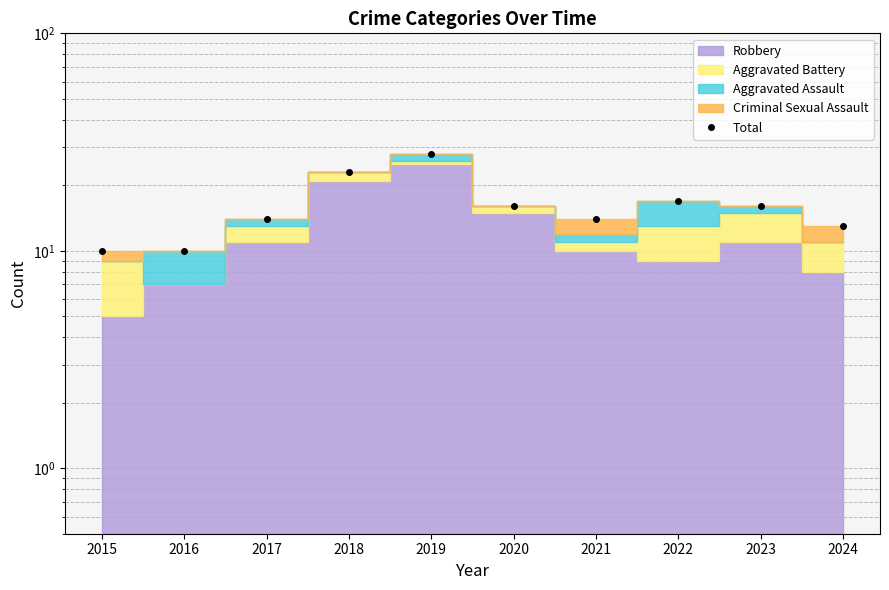

Rank the categories by value from highest to lowest.

2019, 2018, 2022, 2020, 2023, 2017, 2021, 2024, 2015, 2016